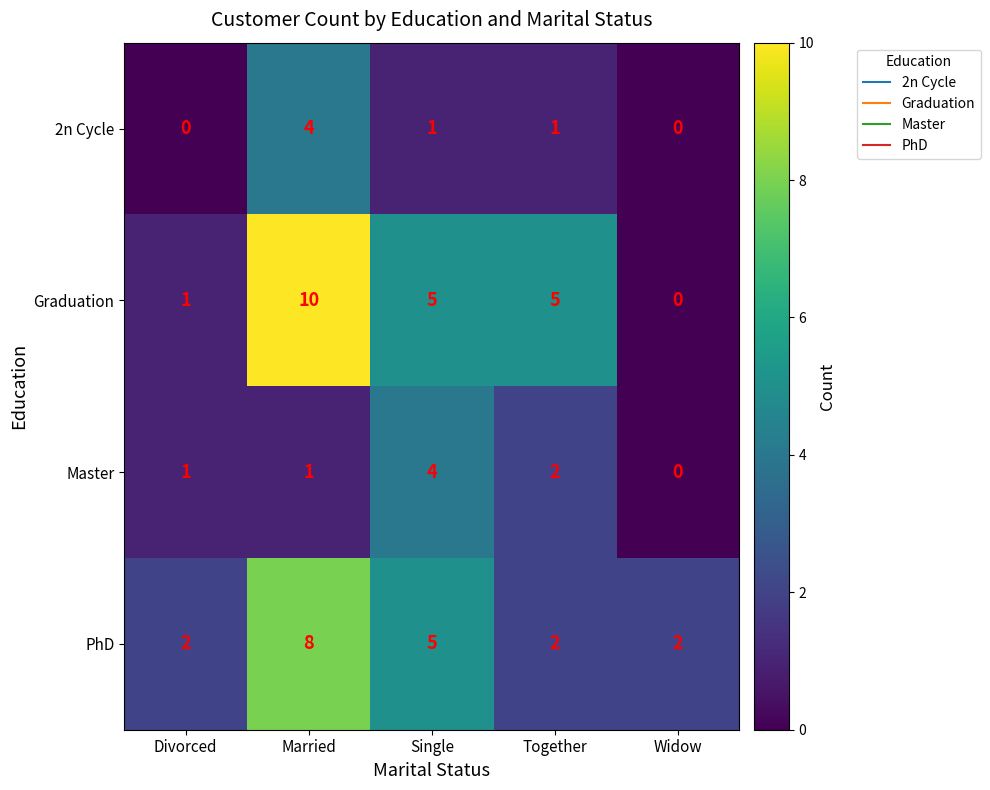

Reading left to right, list all the values displayed in this chart.

2n Cycle: 0	4	1	1	0
Graduation: 1	10	5	5	0
Master: 1	1	4	2	0
PhD: 2	8	5	2	2